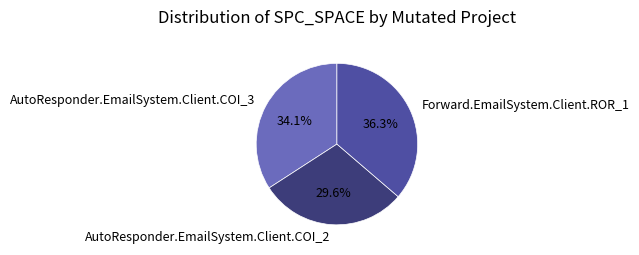

Count the number of slices in the pie.

3